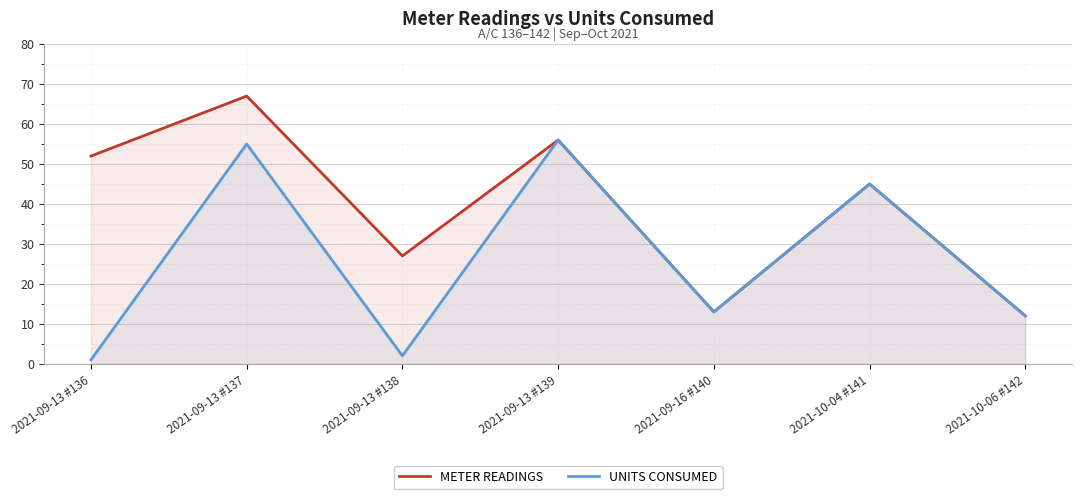

Reading left to right, what are all the values shown in this chart?

METER READINGS: 2021-09-13 #136=52	2021-09-13 #137=67	2021-09-13 #138=27	2021-09-13 #139=56	2021-09-16 #140=13	2021-10-04 #141=45	2021-10-06 #142=12
UNITS CONSUMED: 2021-09-13 #136=1	2021-09-13 #137=55	2021-09-13 #138=2	2021-09-13 #139=56	2021-09-16 #140=13	2021-10-04 #141=45	2021-10-06 #142=12